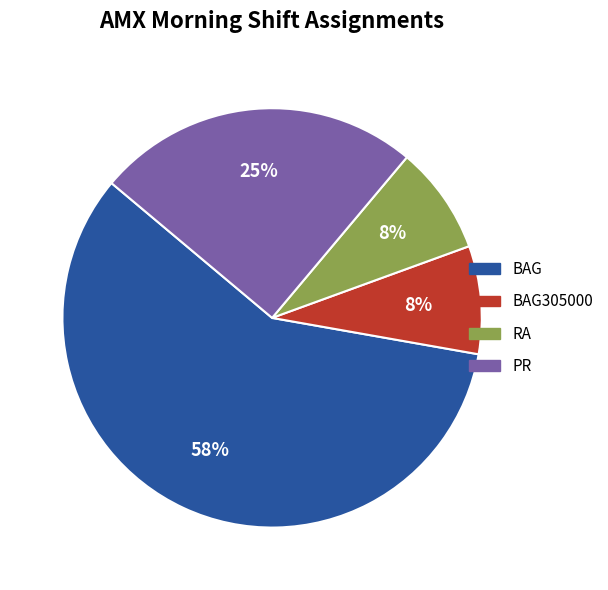

Is there any slice that represents more than half of the pie?

Yes